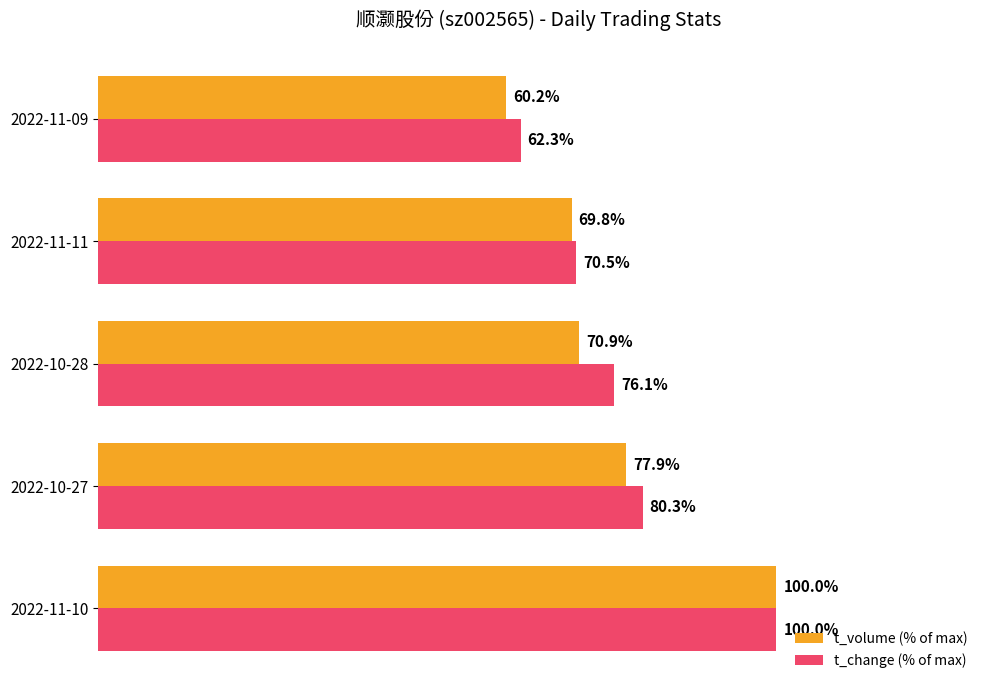

Is the value of t_change (% of max) at 2022-10-27 greater than the value of t_volume (% of max) at 2022-10-27?

Yes